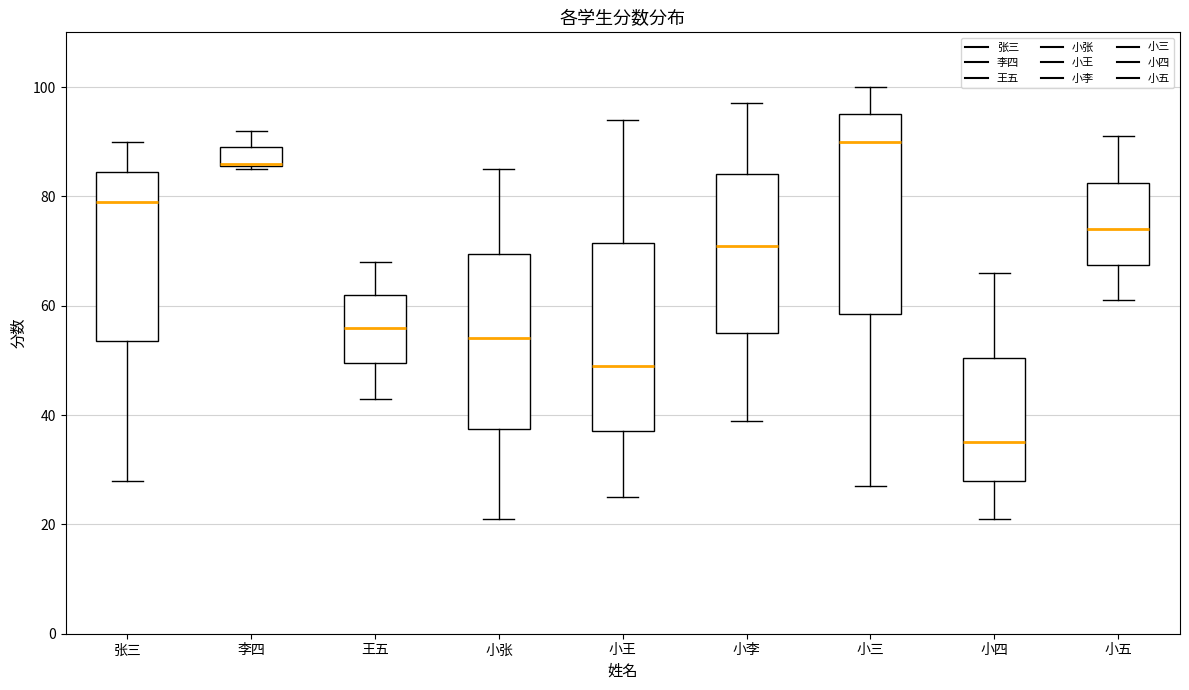

Which box is the tallest, from its lower edge to its upper edge?

小三